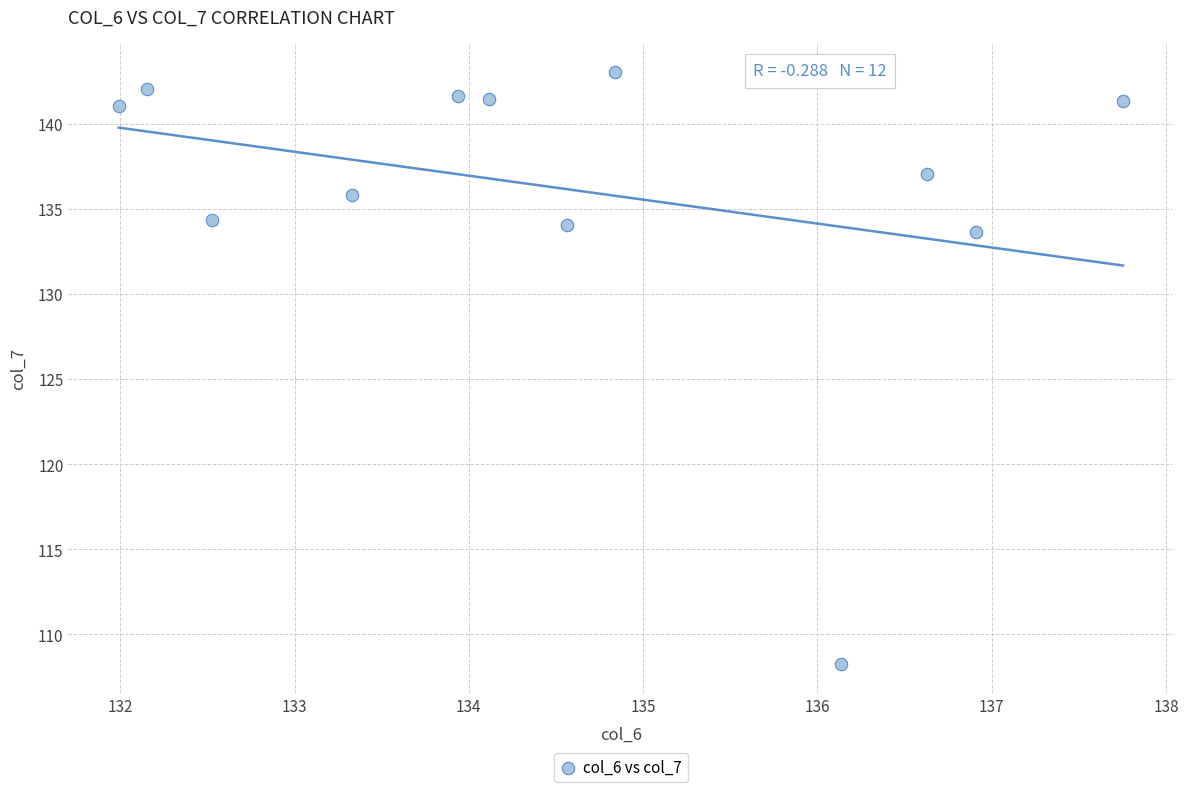

What Y value in the scatter plot is closest to 125?

133.7